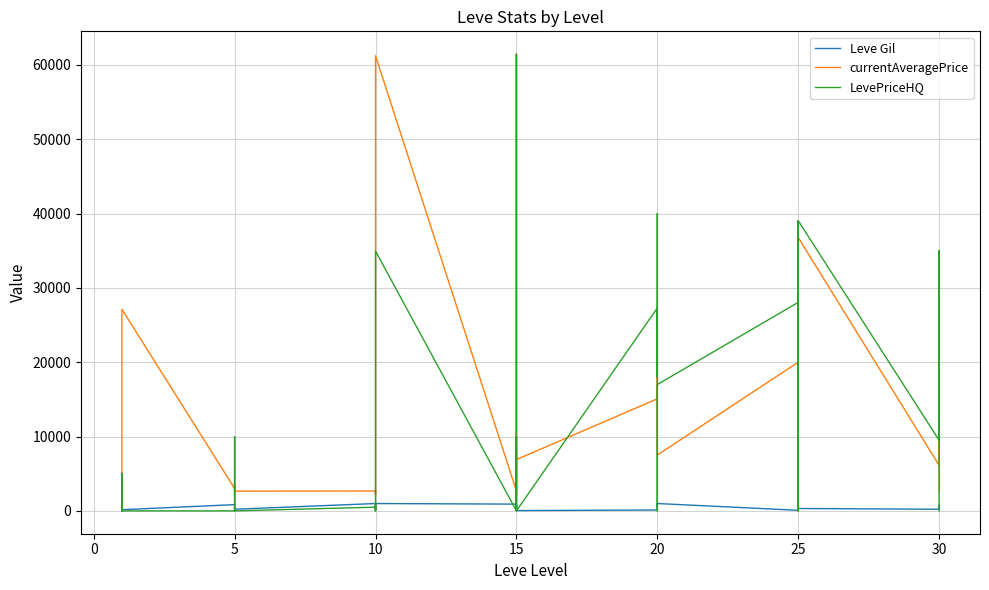

What is the average value of the currentAveragePrice series?

12716.8